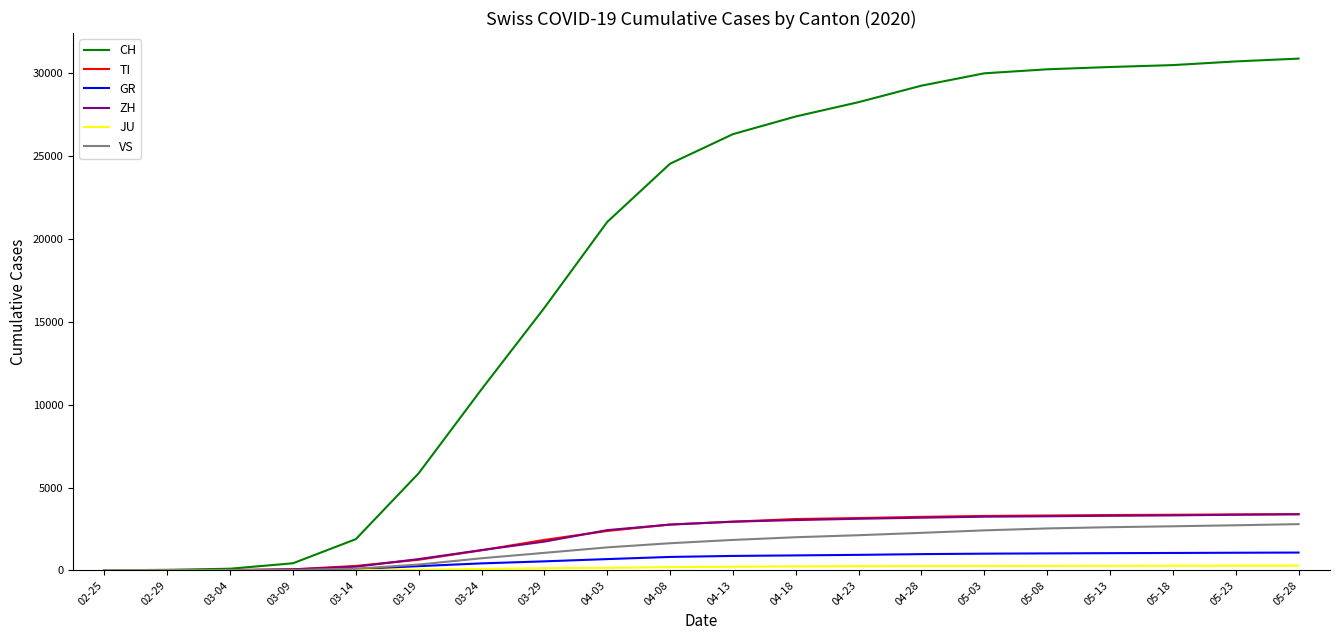

What is the spread (max minus min) of values at 04-28?

29007